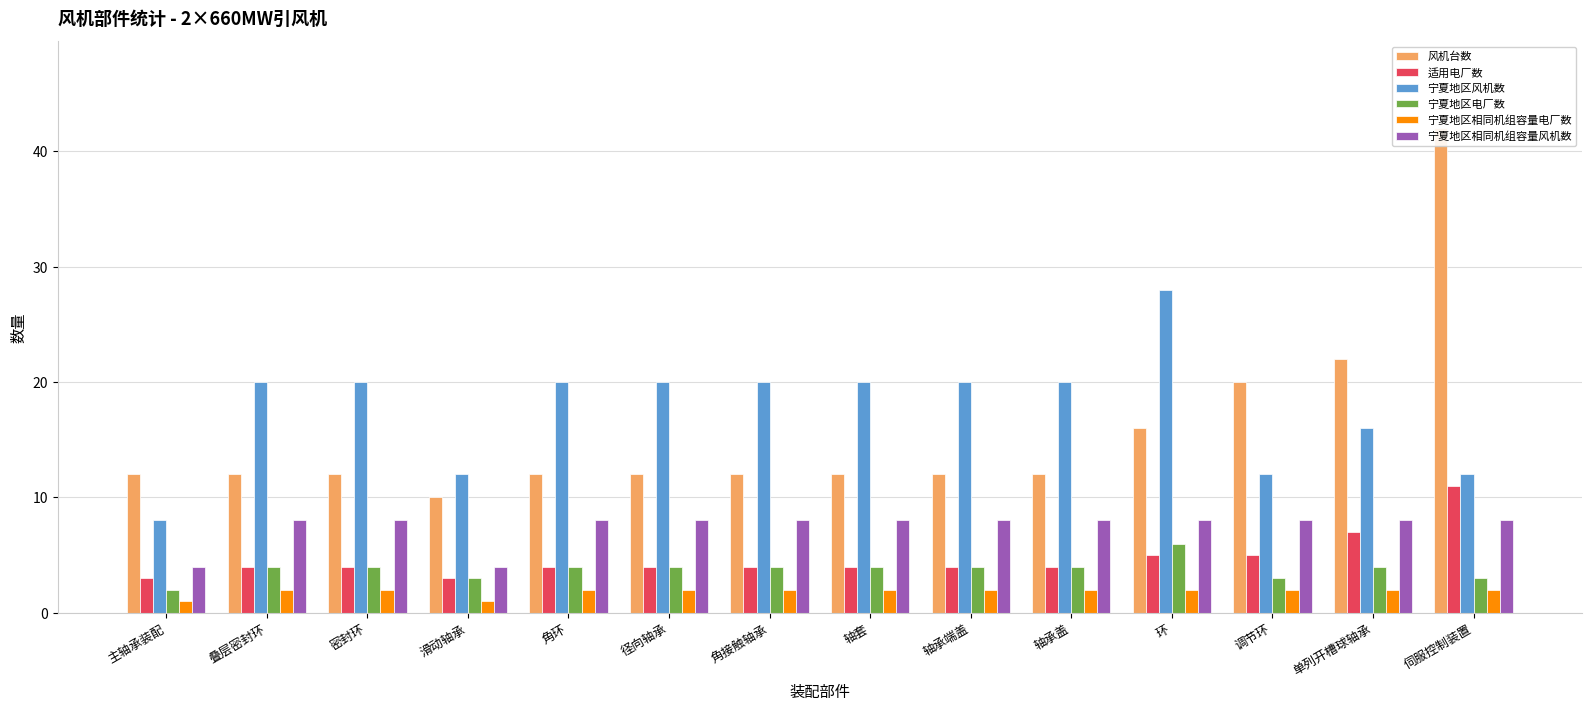

Reading right to left, list all the values displayed in this chart.

风机台数: 42	22	20	16	12	12	12	12	12	12	10	12	12	12
适用电厂数: 11	7	5	5	4	4	4	4	4	4	3	4	4	3
宁夏地区风机数: 12	16	12	28	20	20	20	20	20	20	12	20	20	8
宁夏地区电厂数: 3	4	3	6	4	4	4	4	4	4	3	4	4	2
宁夏地区相同机组容量电厂数: 2	2	2	2	2	2	2	2	2	2	1	2	2	1
宁夏地区相同机组容量风机数: 8	8	8	8	8	8	8	8	8	8	4	8	8	4